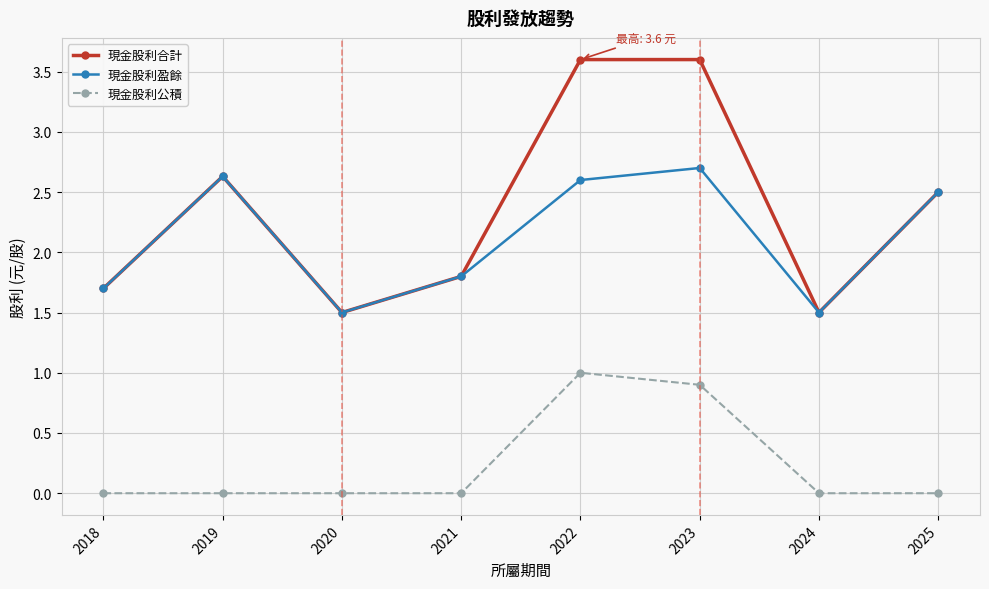

True or false: 現金股利盈餘 has a value of 2.7 at 2021.

False